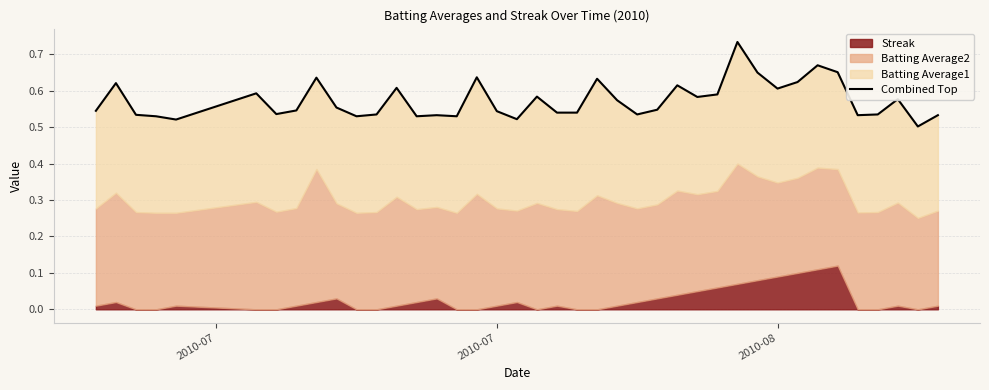

What is the minimum value shown in the chart?

0.5